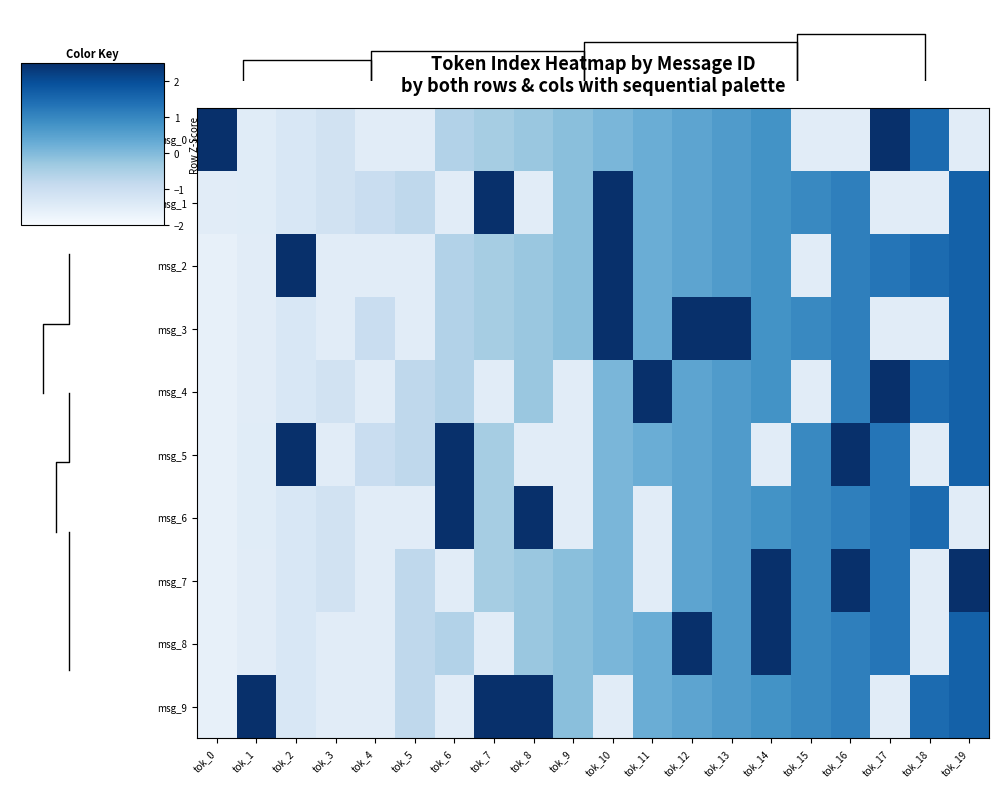

How many distinct data groups are displayed?

10